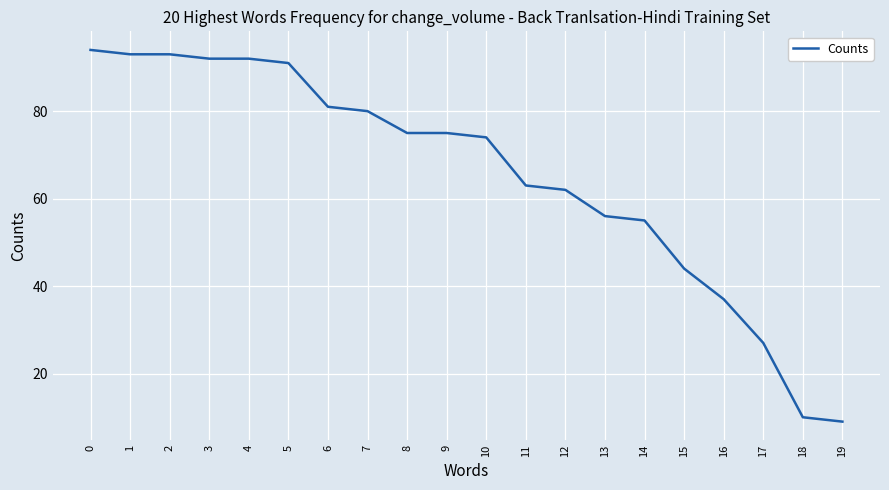

What is the change in value from 12 to 19?

-53